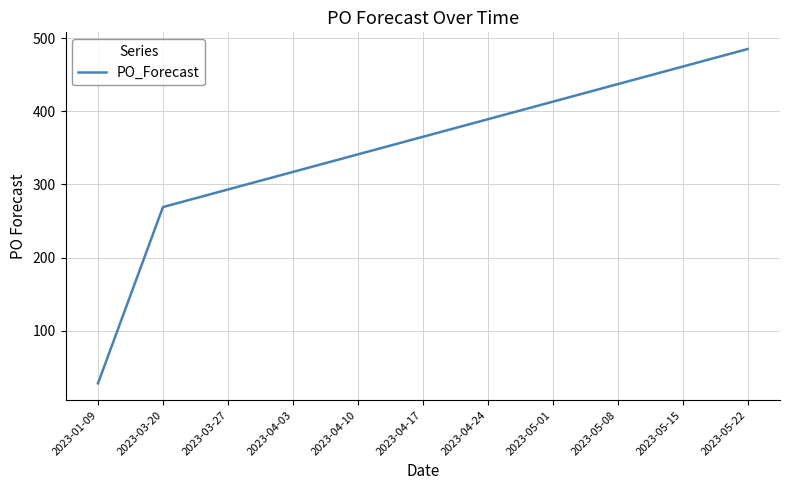

Reading left to right, transcribe all the data shown in this chart.

28	269	293	317	341	365	389	413	437	461	485